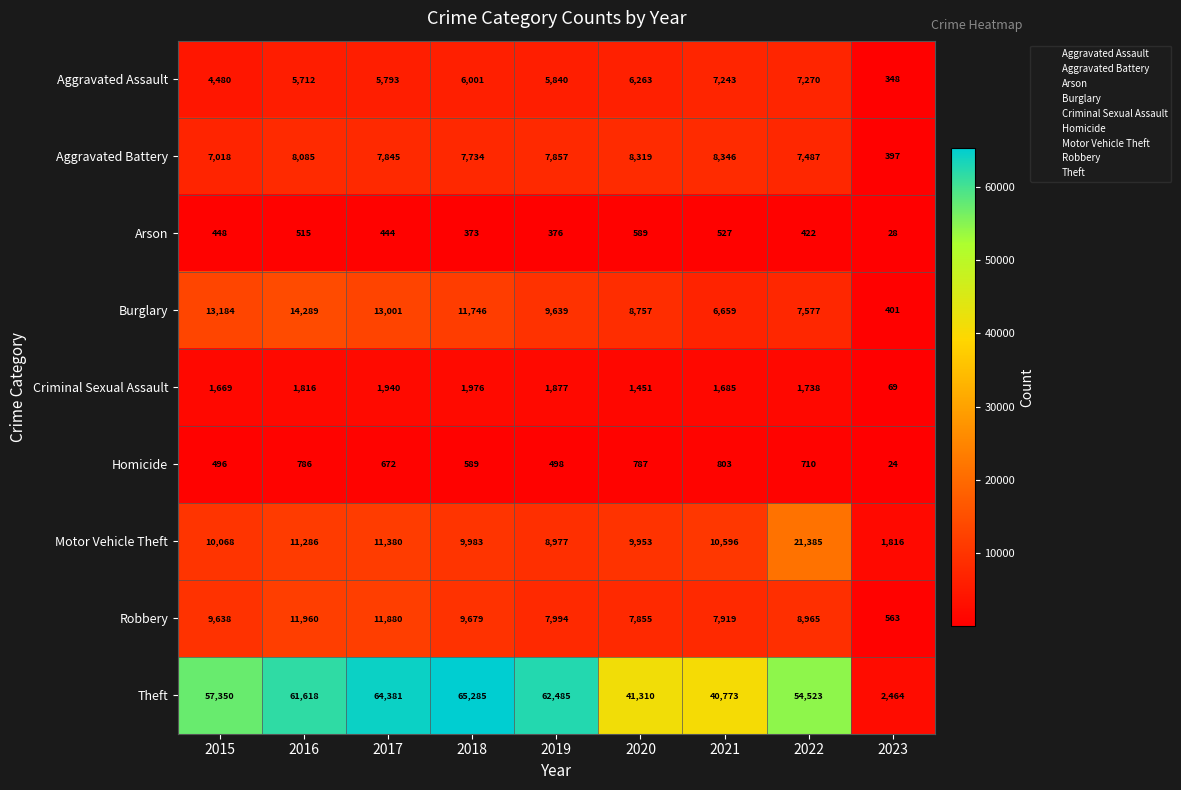

Is the value of Motor Vehicle Theft at 2019 greater than the value of Aggravated Assault at 2019?

Yes